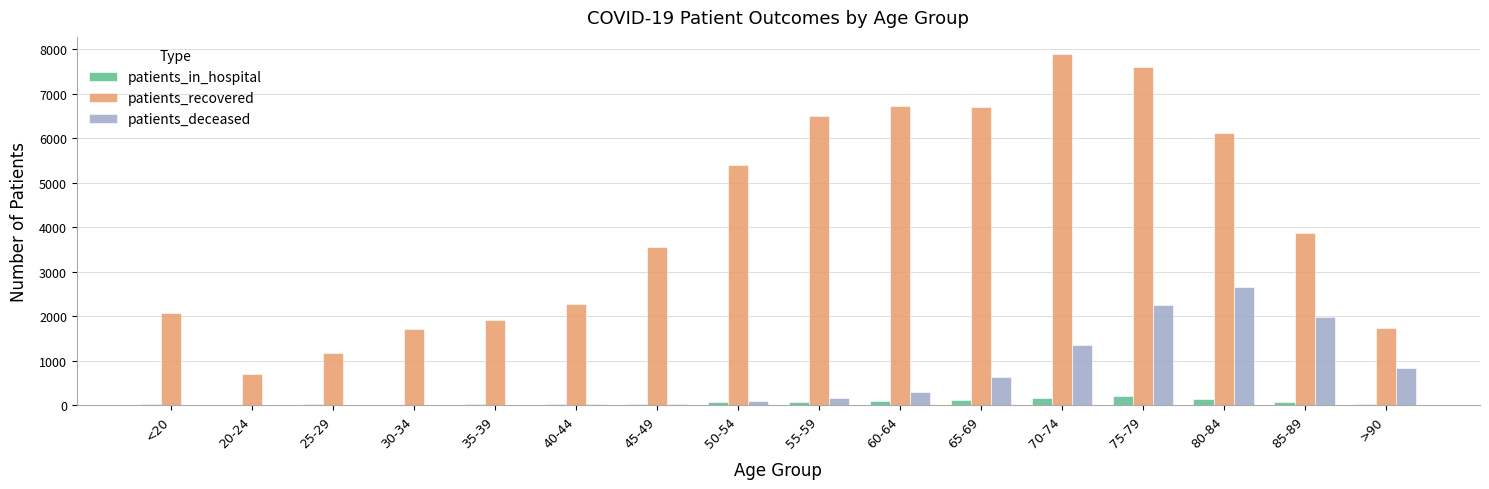

Which series has the widest spread of values?

patients_recovered